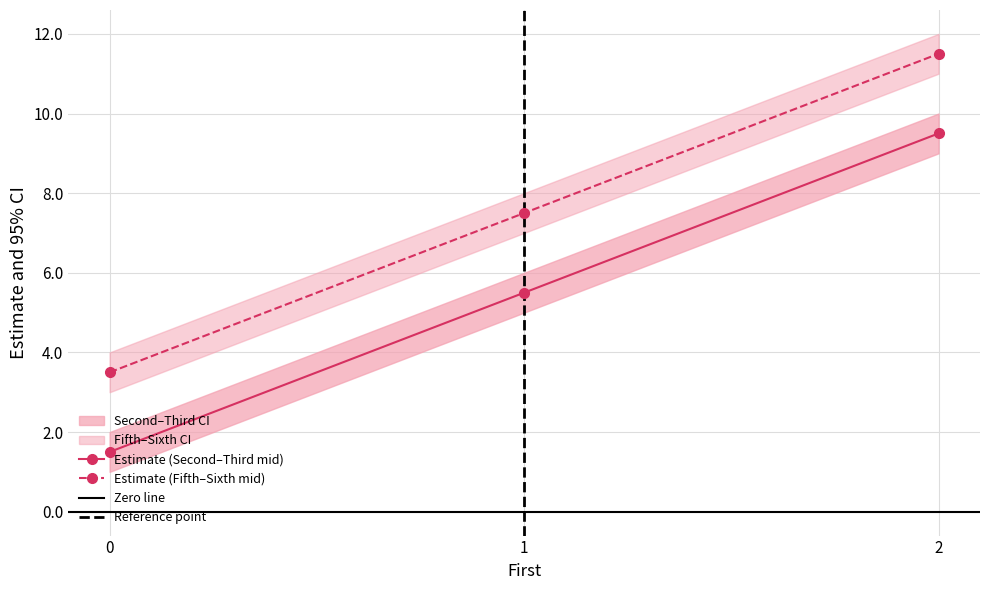

Is it true that Second equals 5.5 at 1?

True